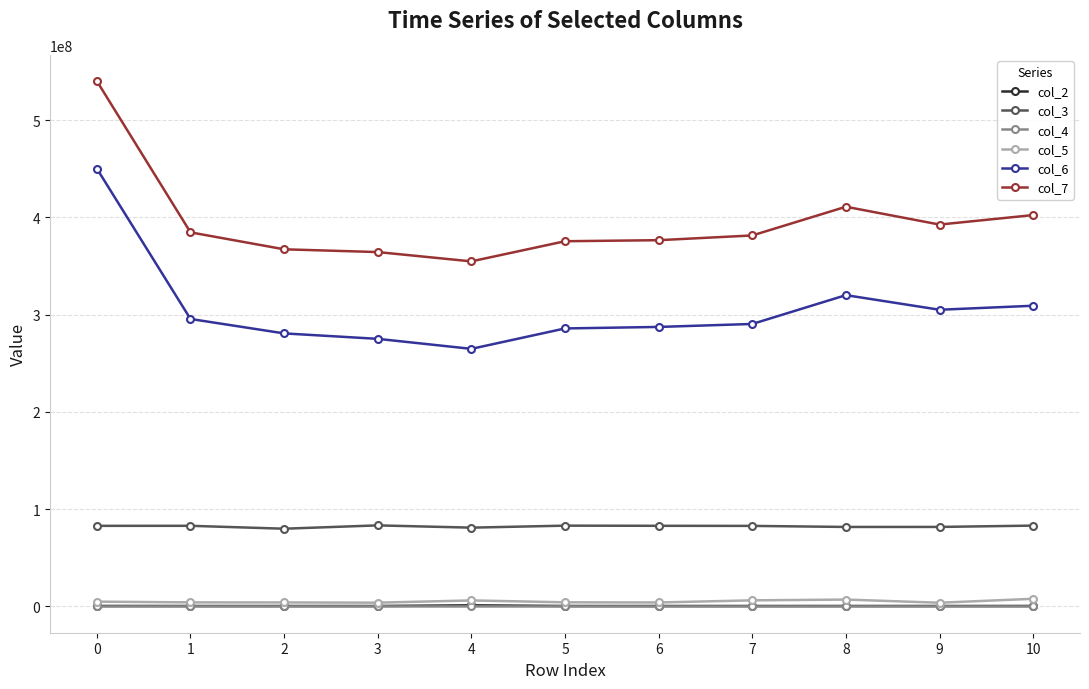

True or false: col_2 and col_7 cross at least once.

False